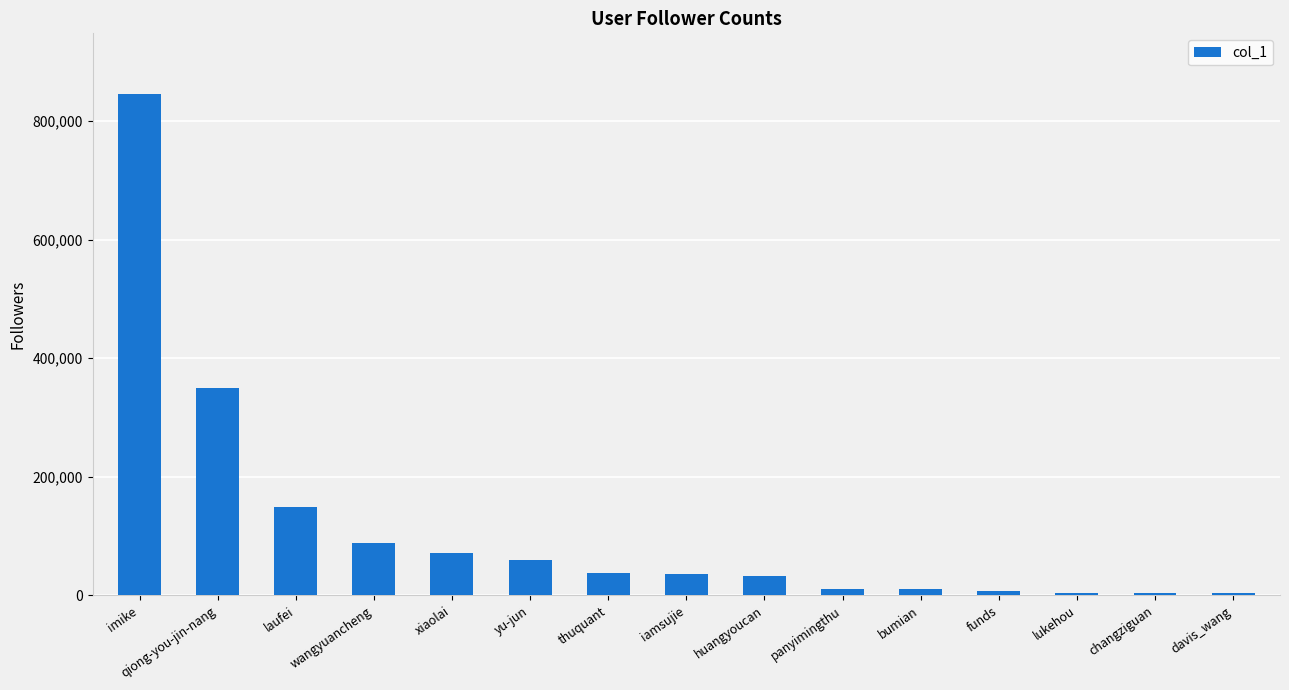

Between xiaolai and bumian, which is larger?

xiaolai